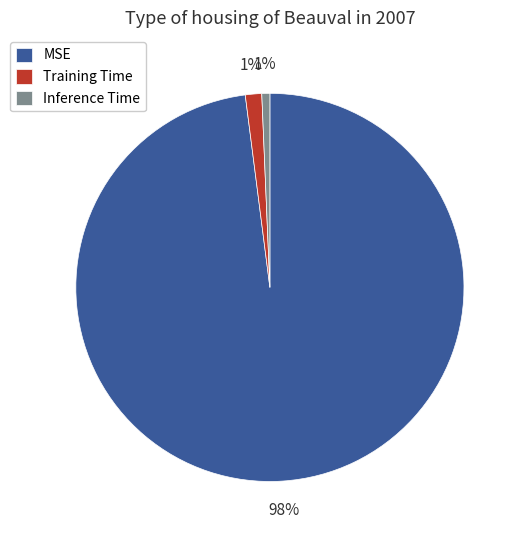

What is the largest slice in the pie chart?

MSE